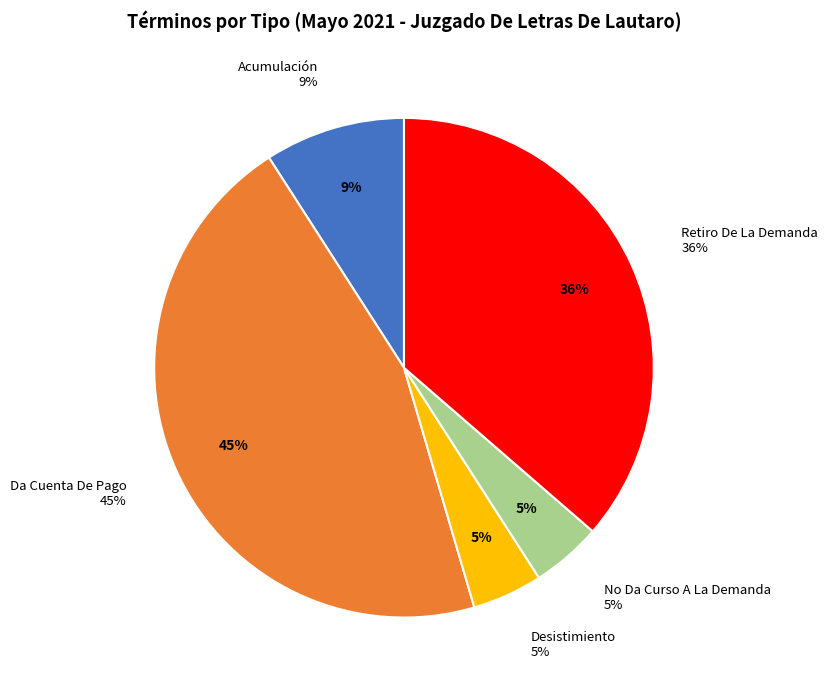

Is it true that Acumulación is 9% of the pie?

True